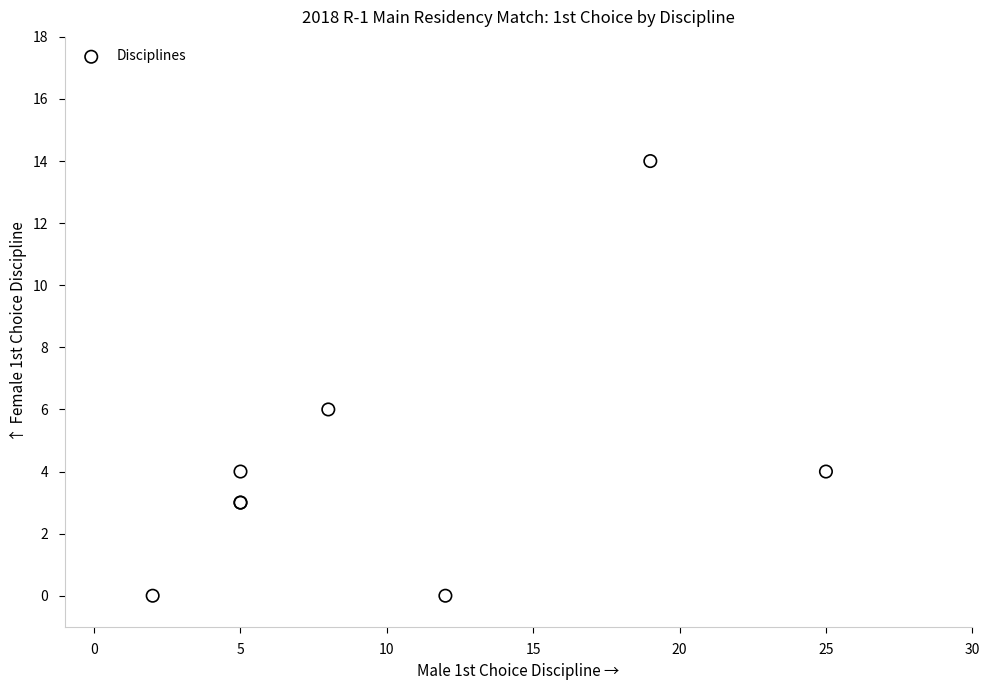

What Y value in the scatter plot is closest to 7?

6